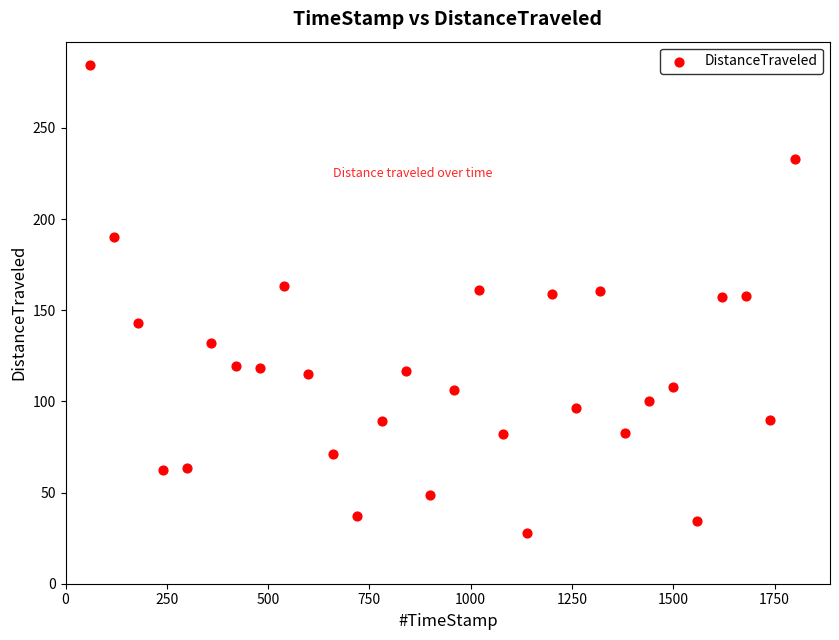

What is the range of Y values (max minus min)?

256.4